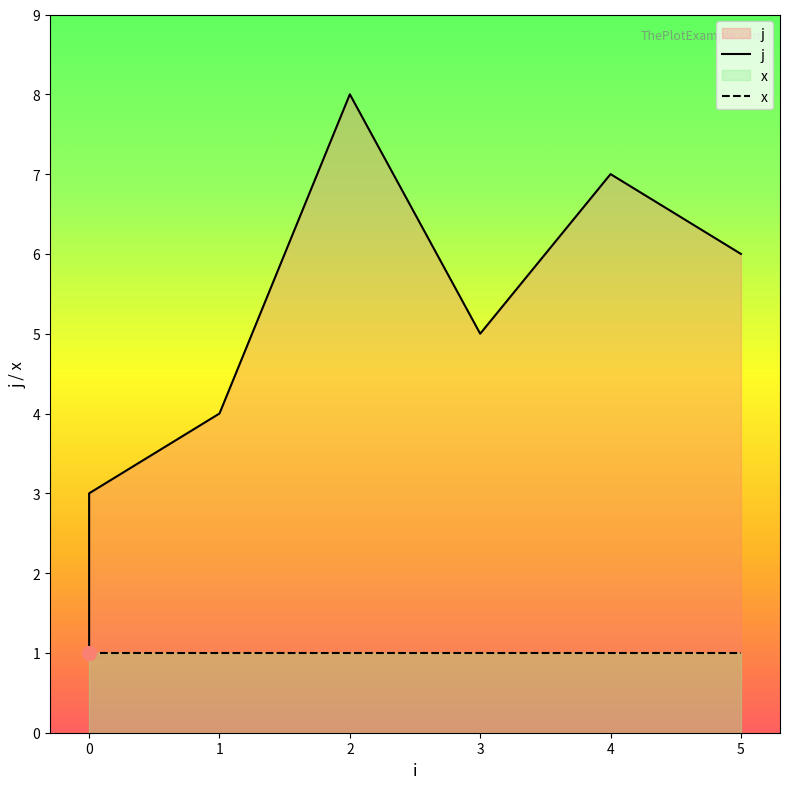

How many values are between 3 and 7?

5